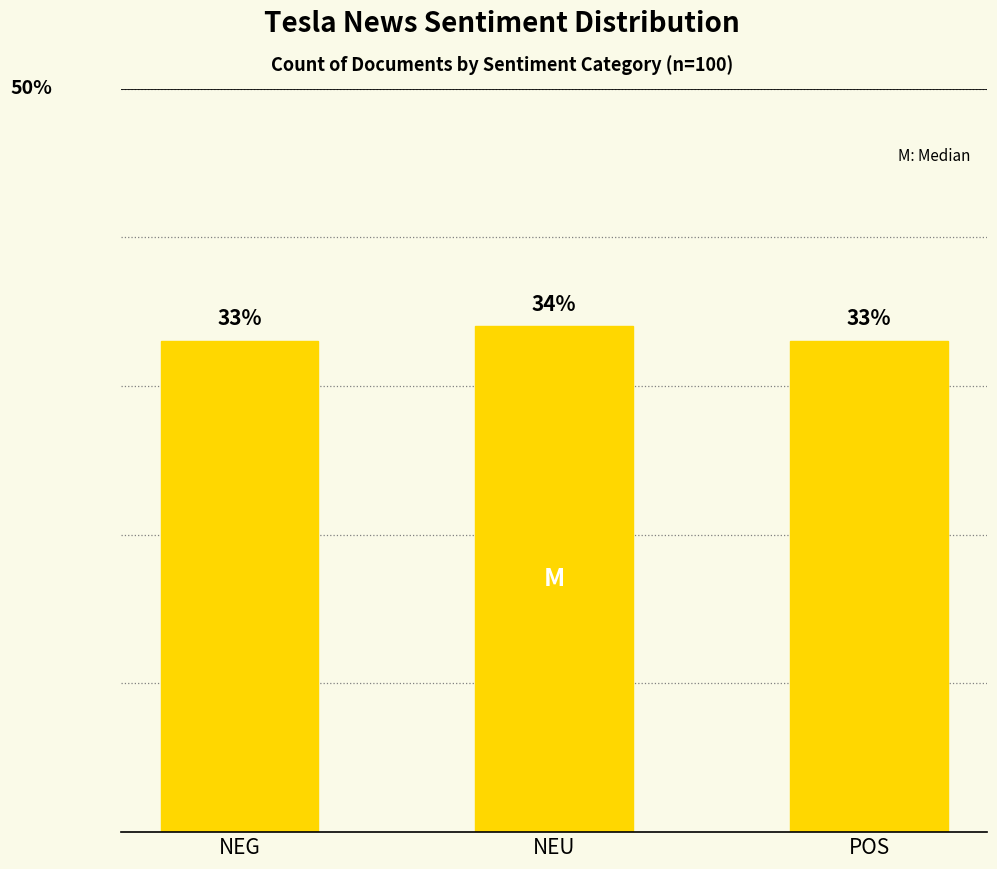

What is the label of the 1st bar from the left?

NEG